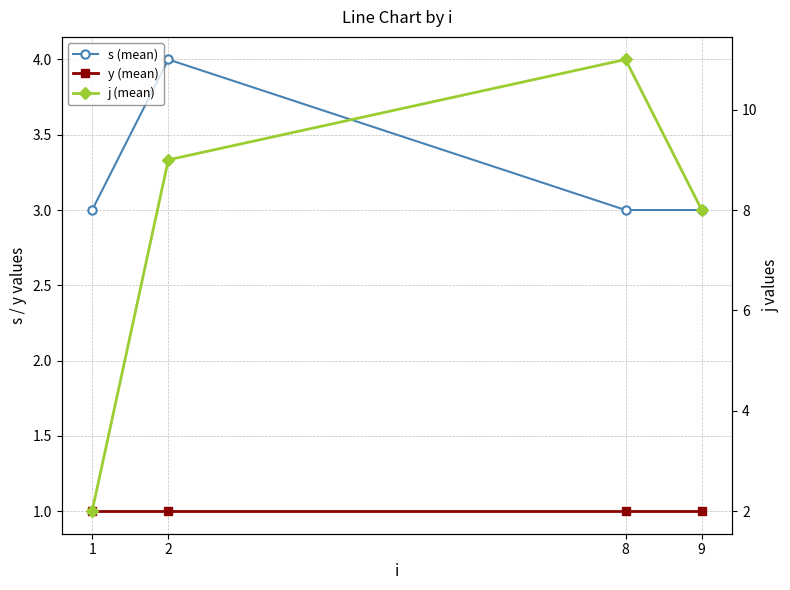

At 2, list the series in order from largest to smallest.

j (mean), s (mean), y (mean)